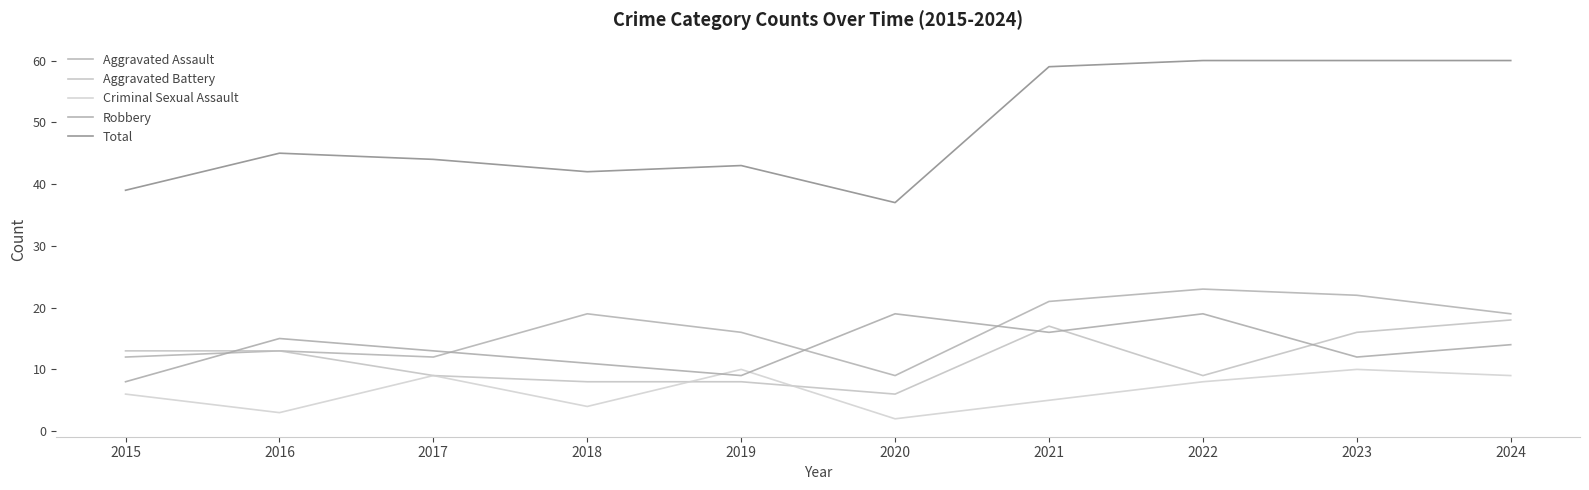

How many lines are shown in the chart?

5